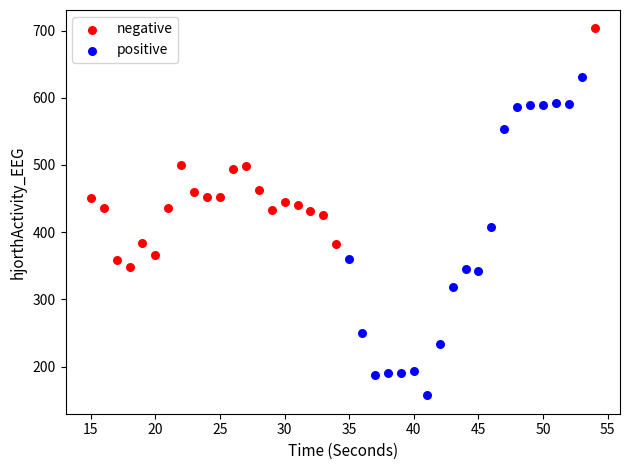

Which series reaches the minimum Y coordinate?

positive